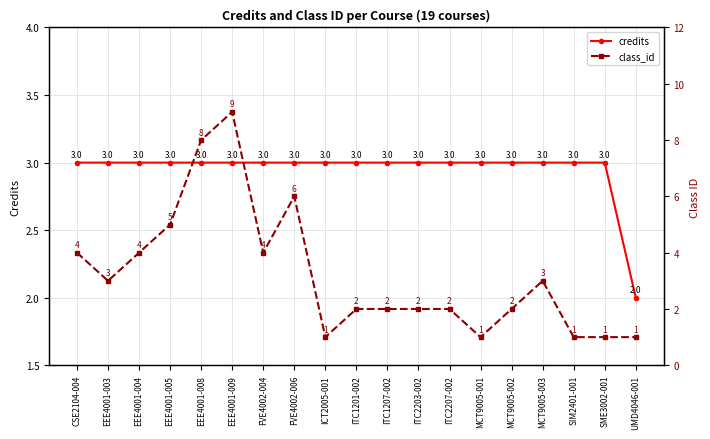

Where do class_id and credits first cross each other?

FVE4002-006 and ICT2005-001